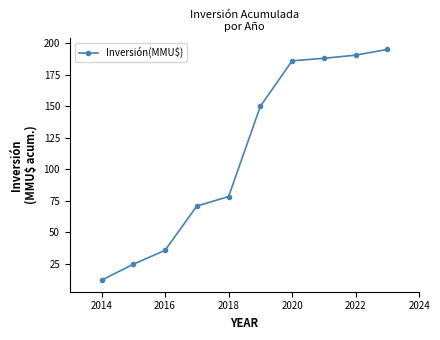

True or false: there are more than 2 points higher than both neighbors.

False